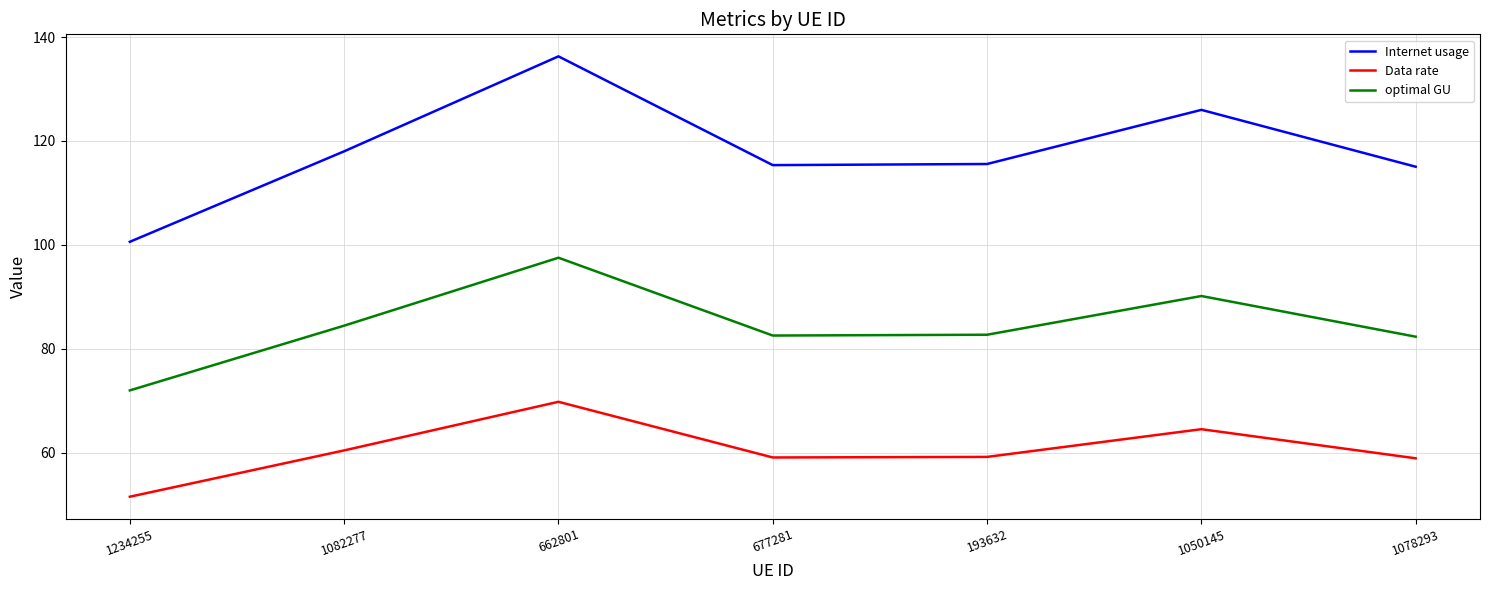

Is the value of Data rate at 1050145 greater than the value of optimal GU at 1078293?

No